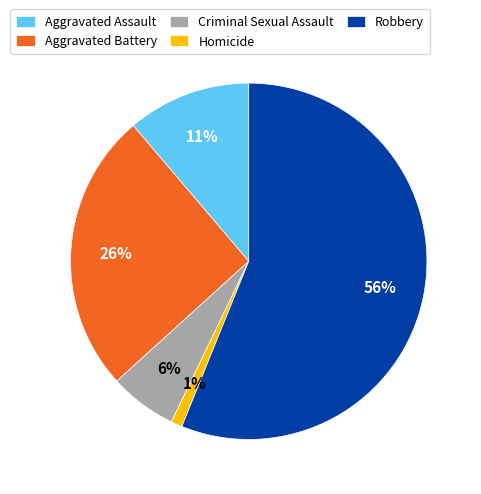

To the nearest percent, what portion does Robbery represent?

56%